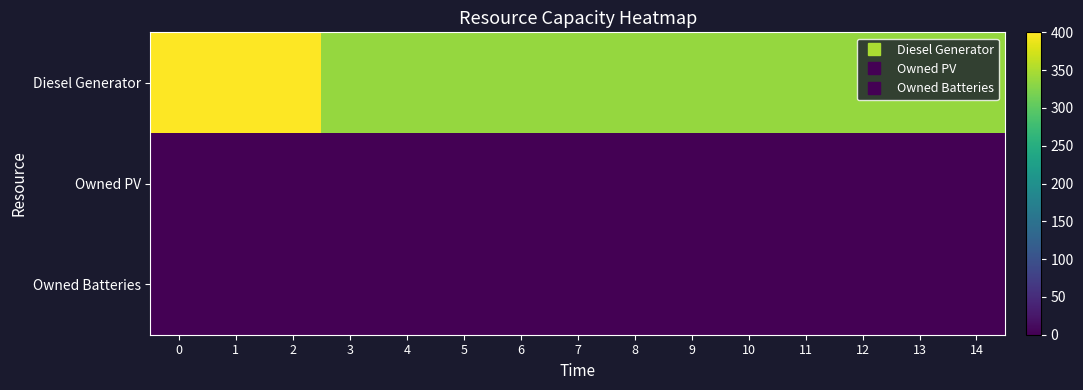

What is the maximum value shown in the chart?

400